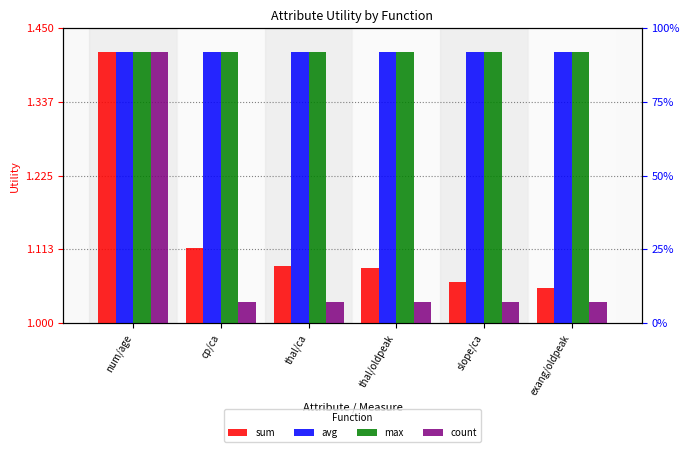

What are all the series names shown in the legend?

sum, avg, max, count